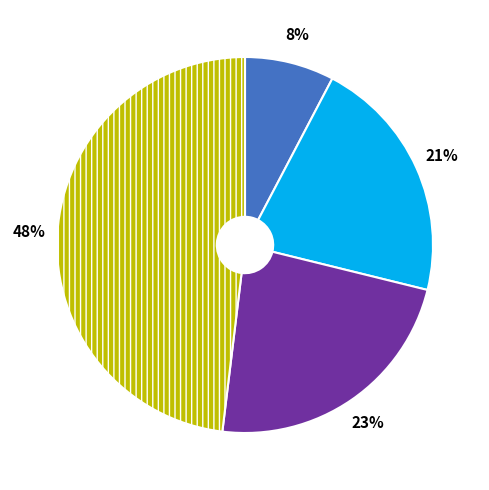

Is there any slice that represents more than half of the pie?

No